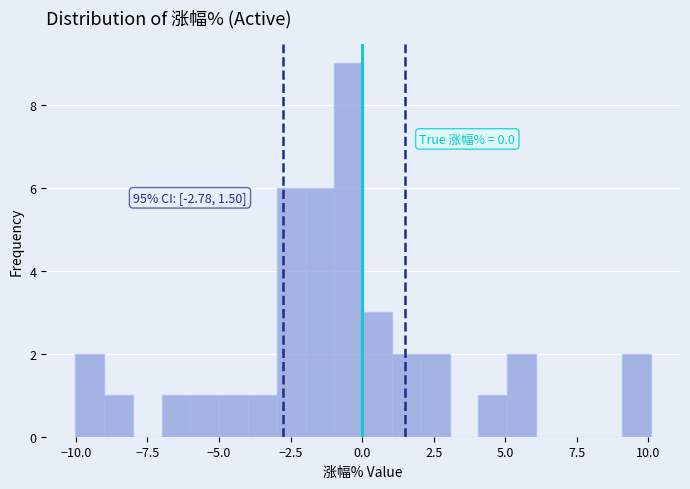

Read against the x-axis, roughly where is the centre of the tallest bar?

-0.5